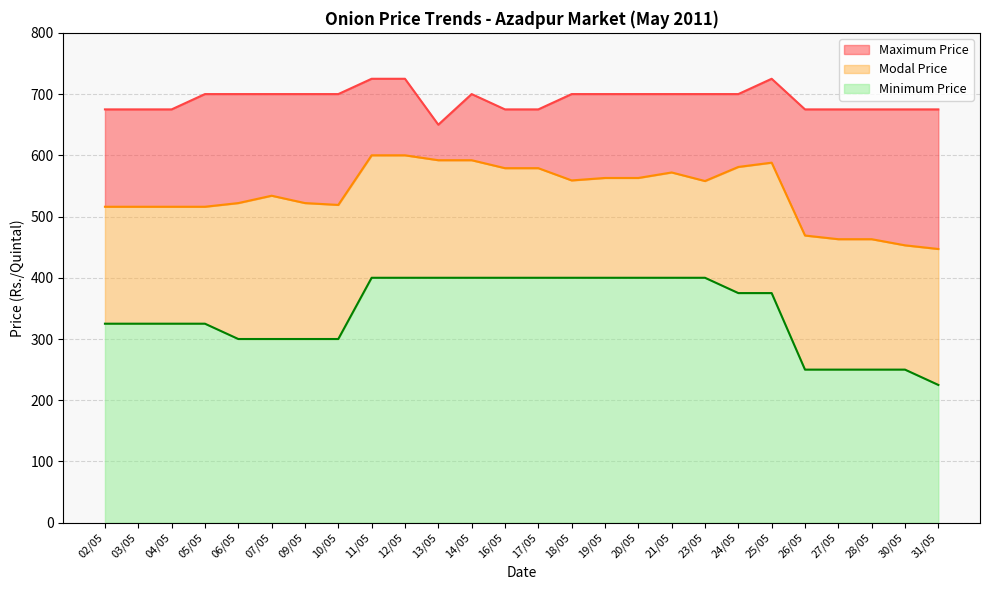

What is the average value of the Minimum Price series?

341